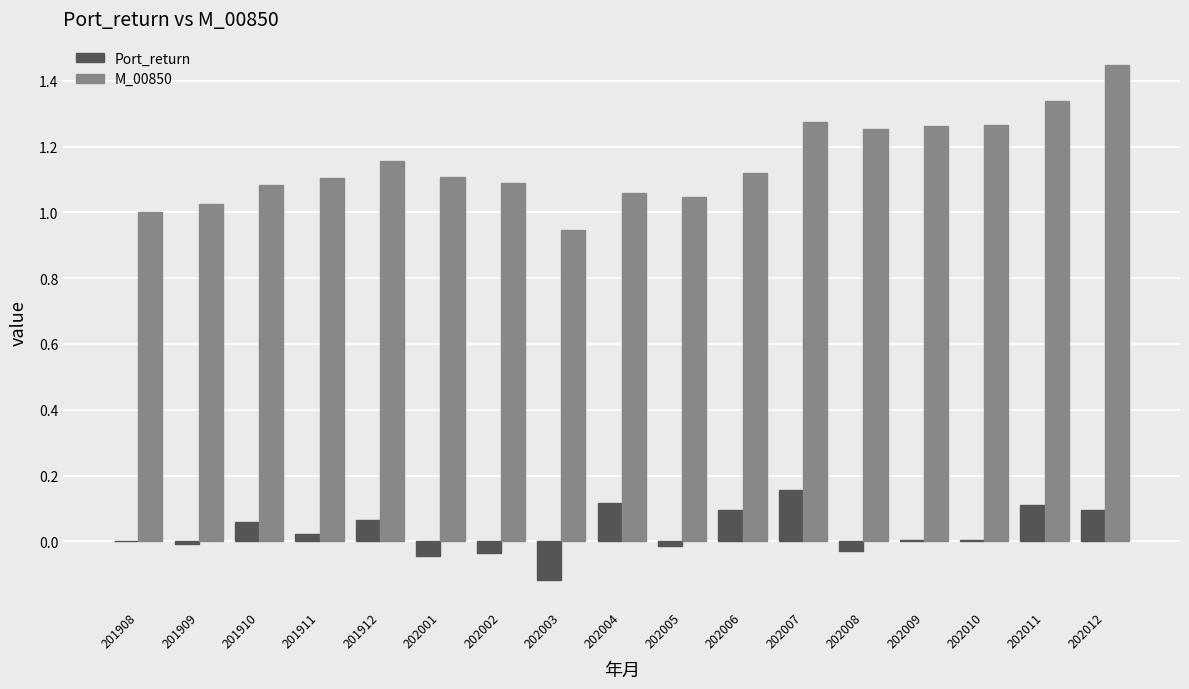

Which category has the highest value in the M_00850 series?

202012